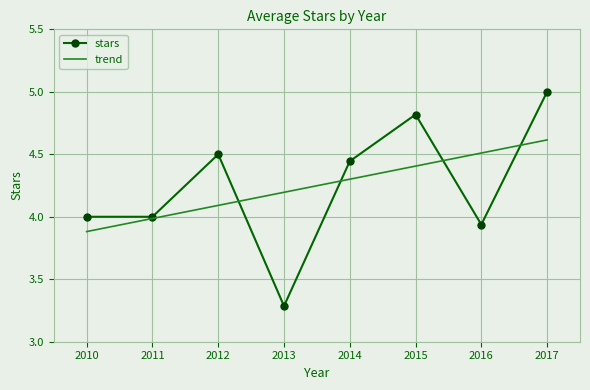

Which series has the widest spread of values?

stars